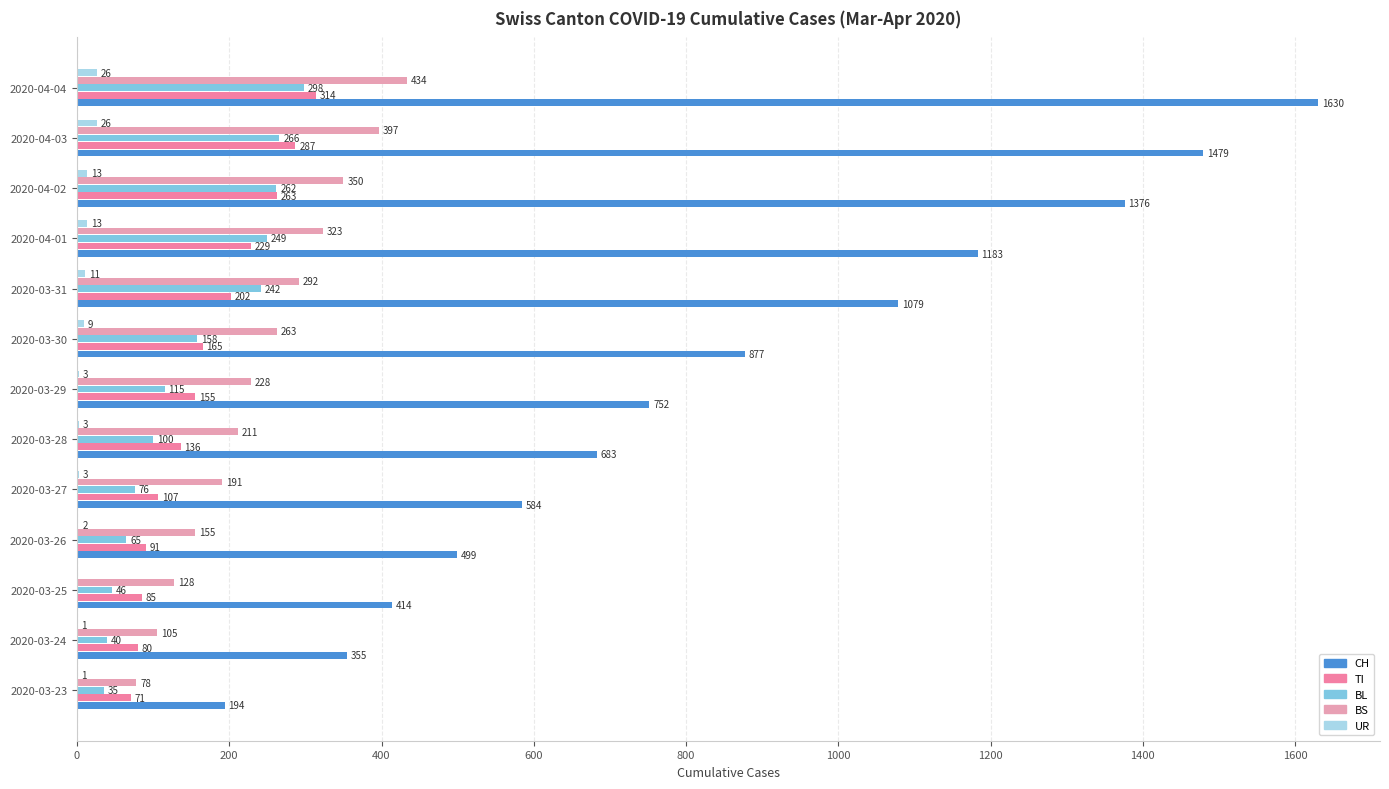

Count the number of data series in this chart.

5